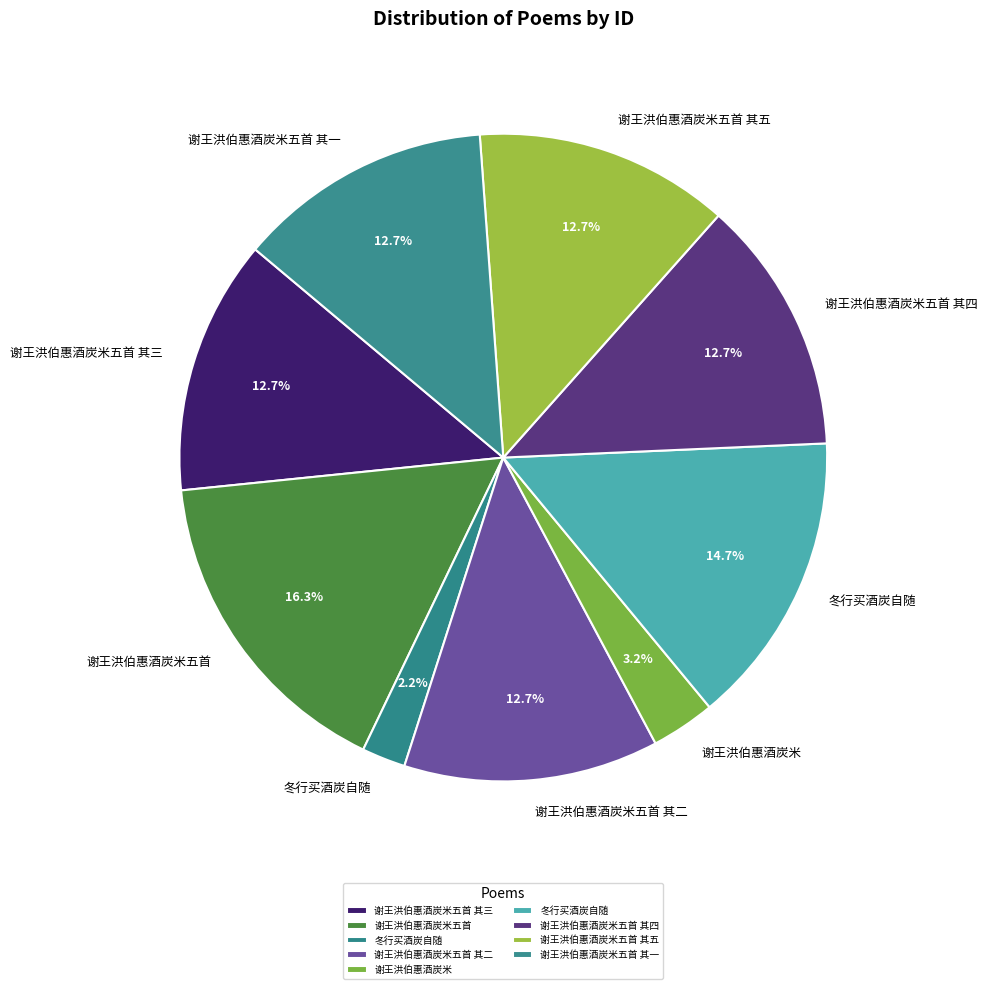

To the nearest percent, what is the average slice percentage?

11%